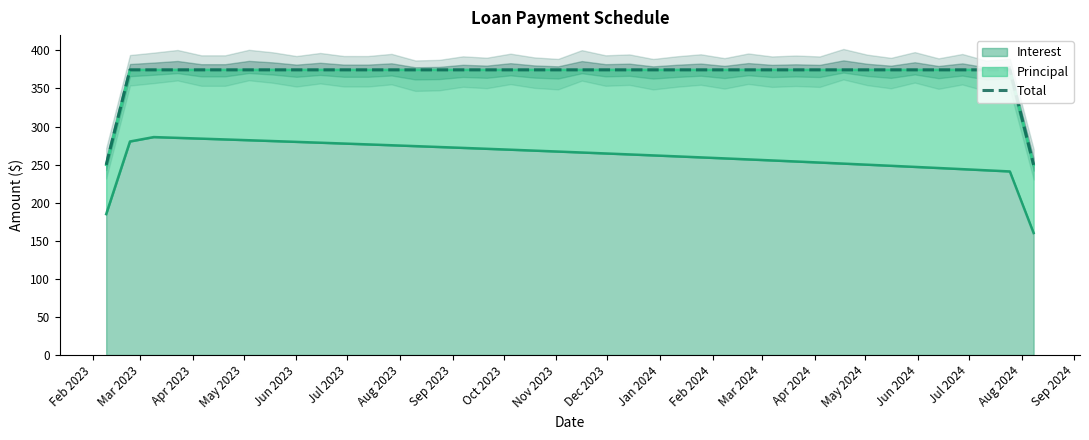

What is the lowest value of the Interest series?

160.2